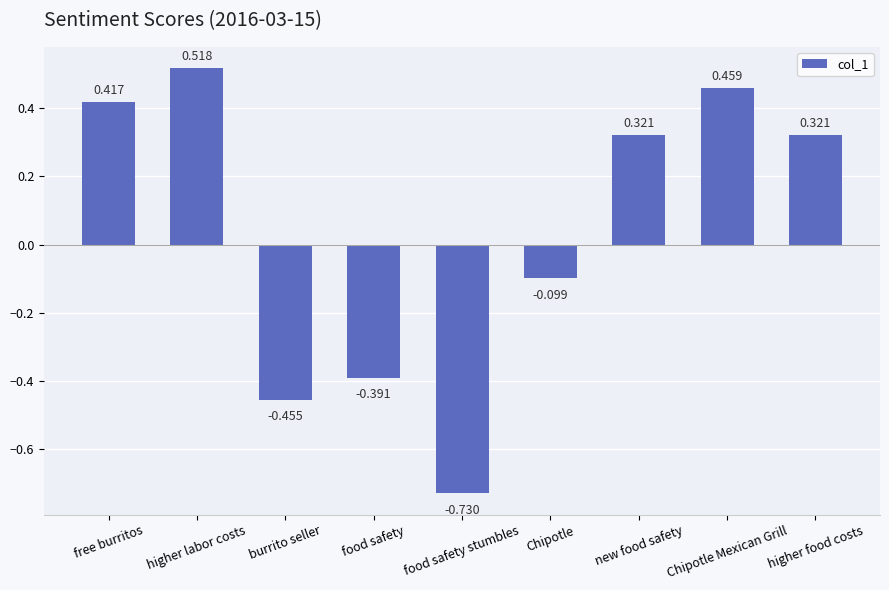

What is the label of the 4th bar from the right?

Chipotle